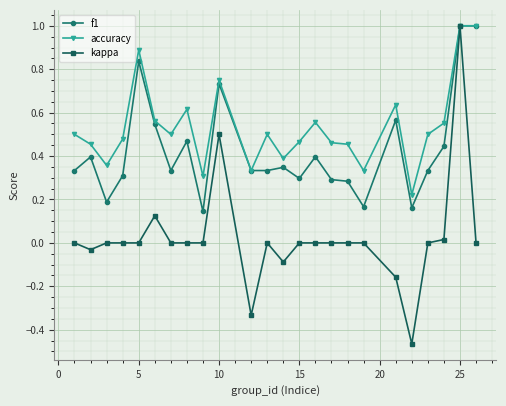

Which series has the widest spread of values?

kappa